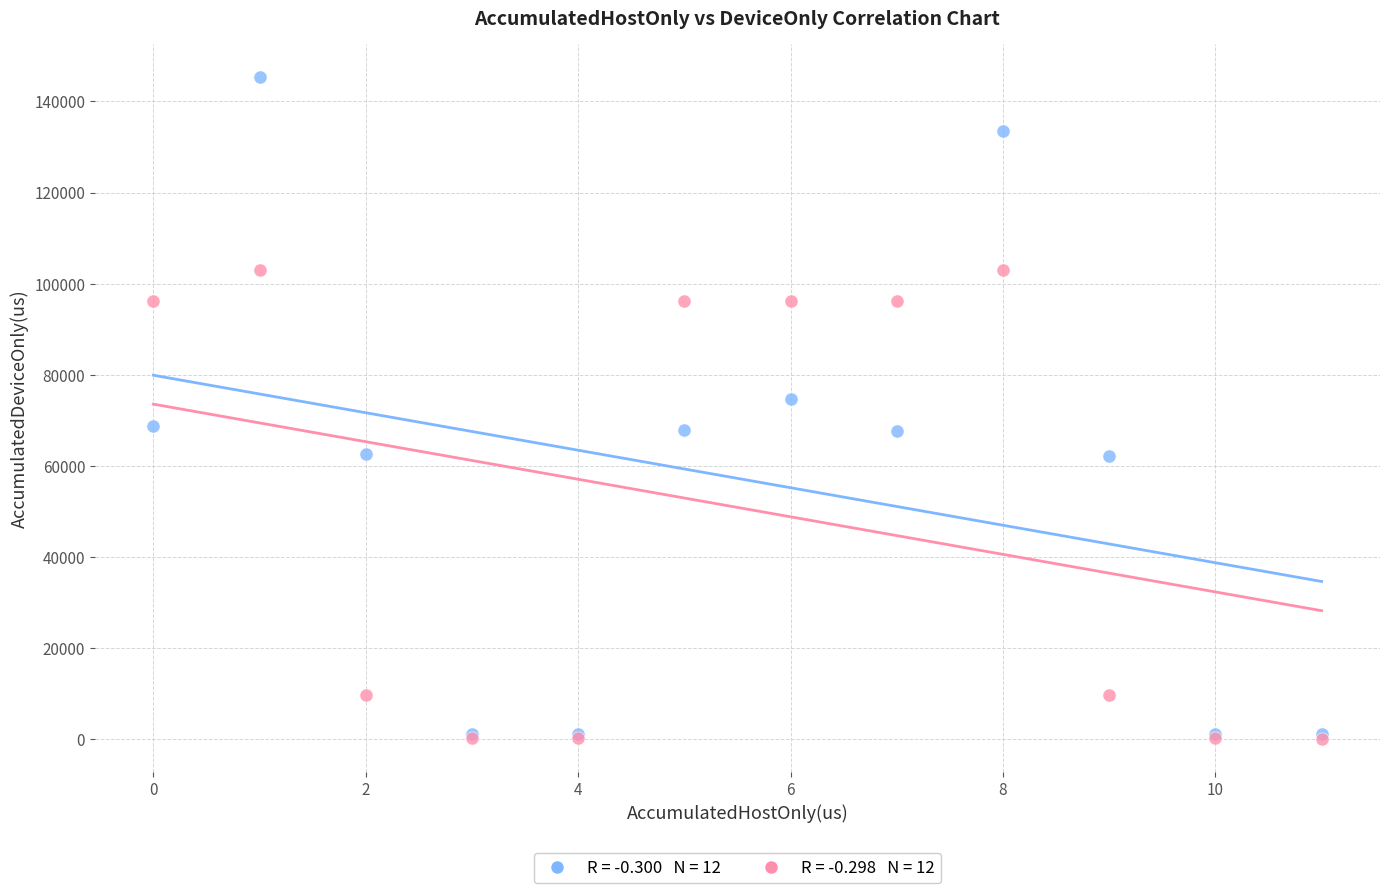

Across all series, what Y value is closest to 72768?

74686.2